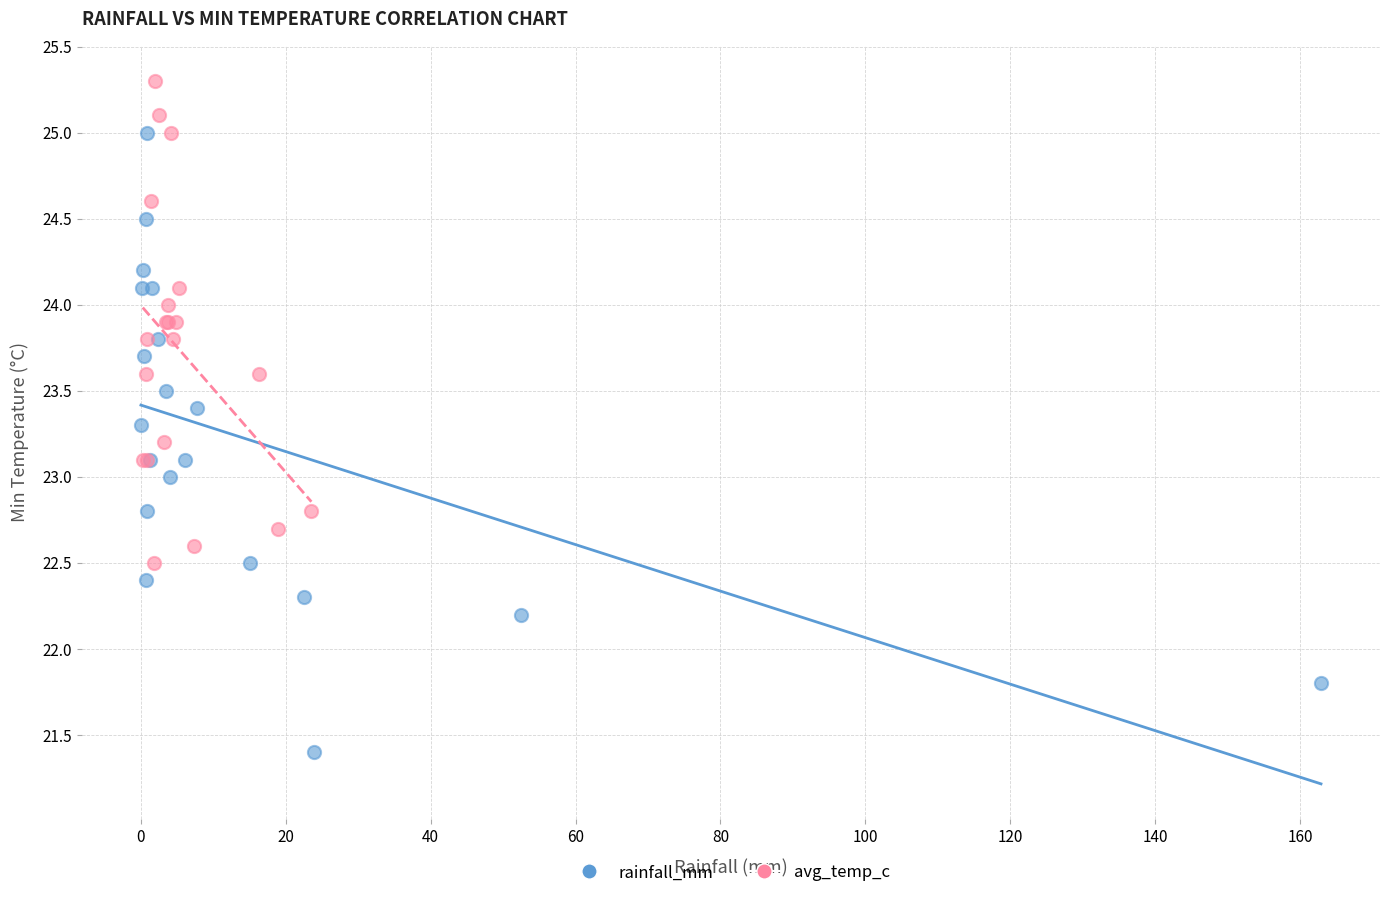

Which series has the largest Y range (max minus min)?

rainfall_mm